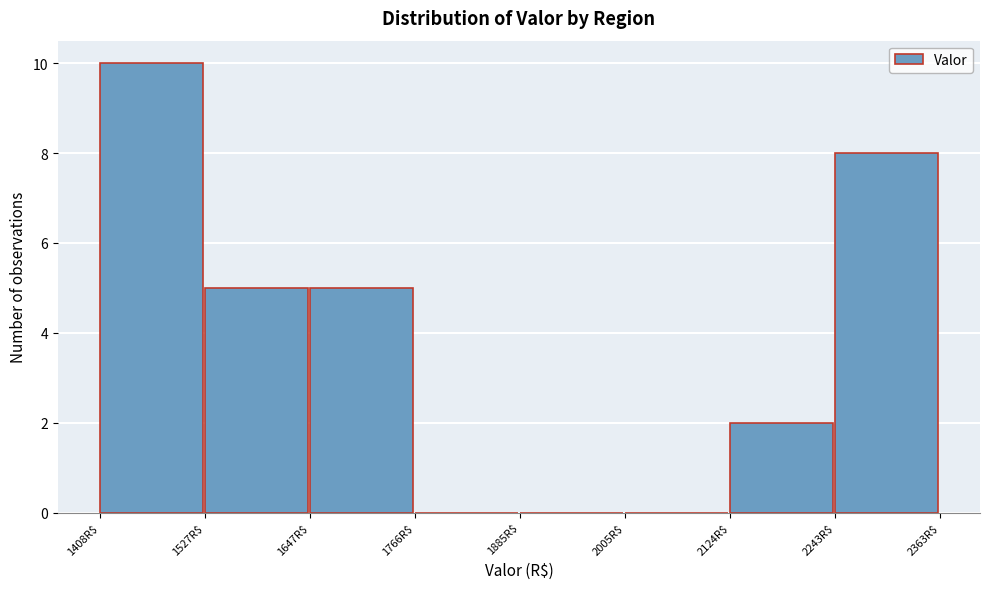

What is the height of the bar covering 1520 to 1640 on the x-axis? Neither the bar edges nor the heights are printed on the chart, so give them approximately, as read against the axes.

5